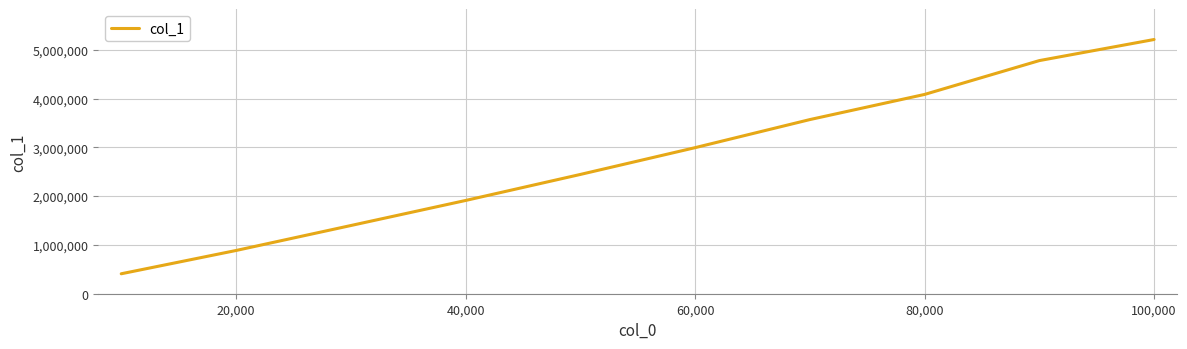

What is the difference between the maximum and minimum values?

4800236